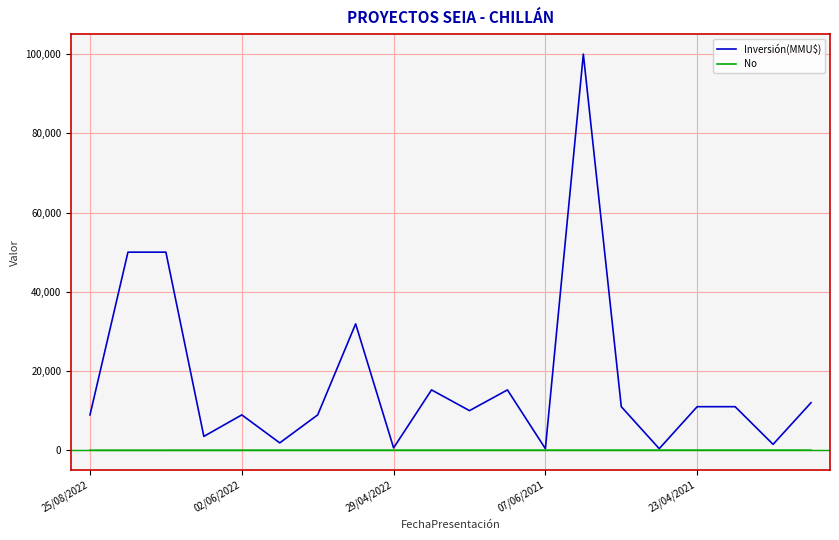

What is the minimum value shown in the chart?

1